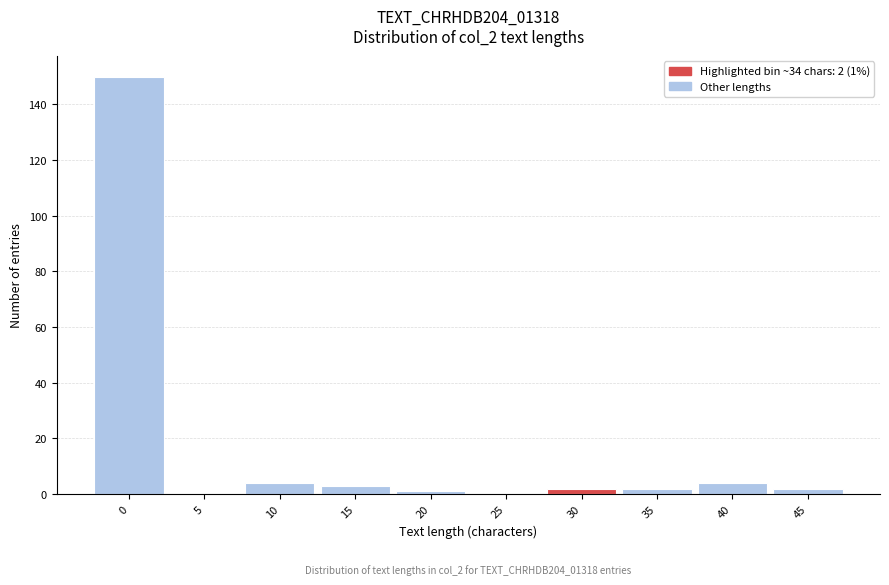

Reading right to left, extract all data points from this chart.

45=2	40=4	35=2	30=2	25=0	20=1	15=3	10=4	5=0	0=150